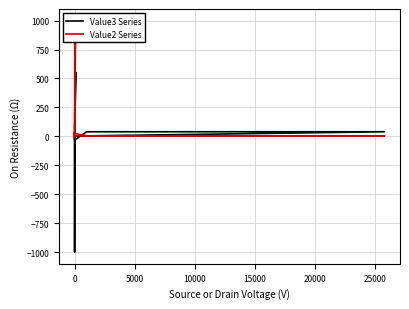

How many categories are shown in the chart?

10